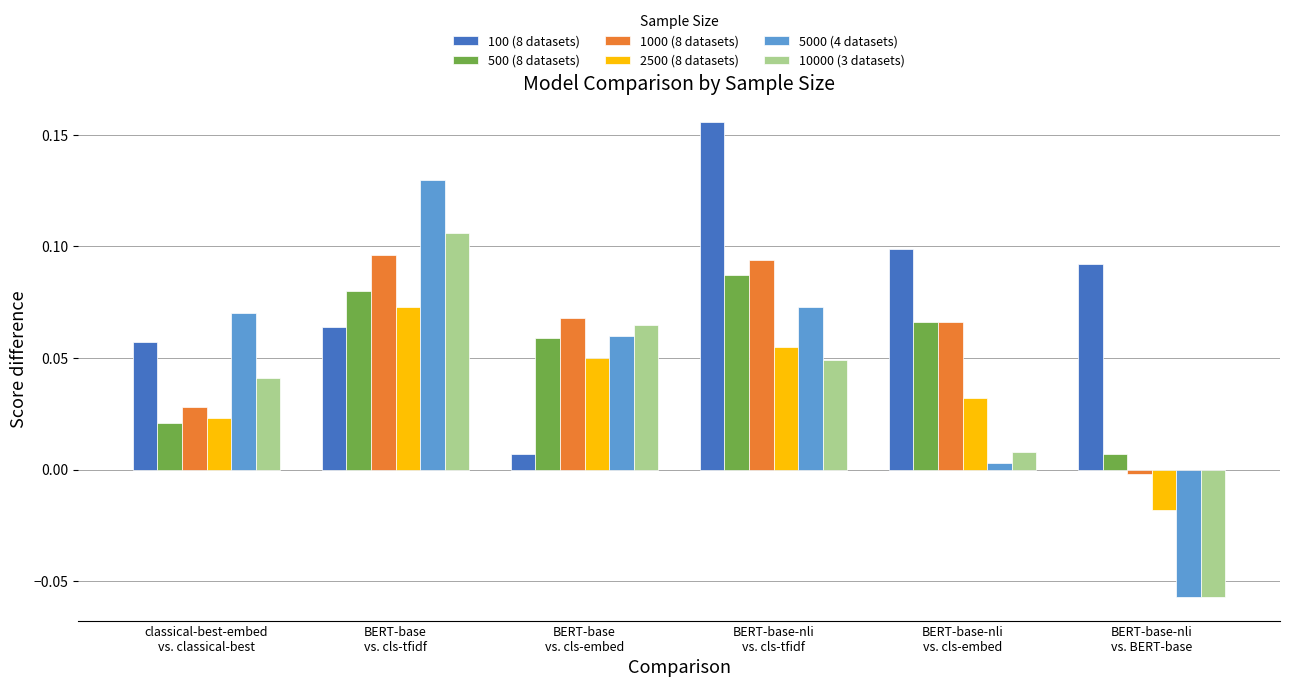

List the labels in order of 500 (8 datasets) value, largest first.

BERT-base-nli
vs. cls-tfidf, BERT-base
vs. cls-tfidf, BERT-base-nli
vs. cls-embed, BERT-base
vs. cls-embed, classical-best-embed
vs. classical-best, BERT-base-nli
vs. BERT-base